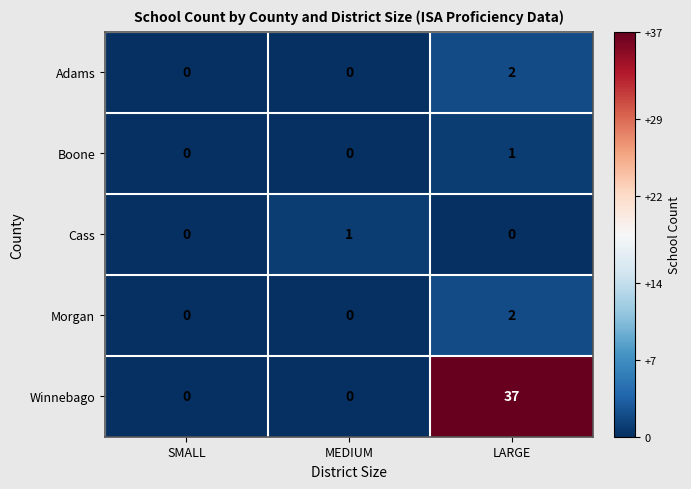

What is the greatest value displayed?

37